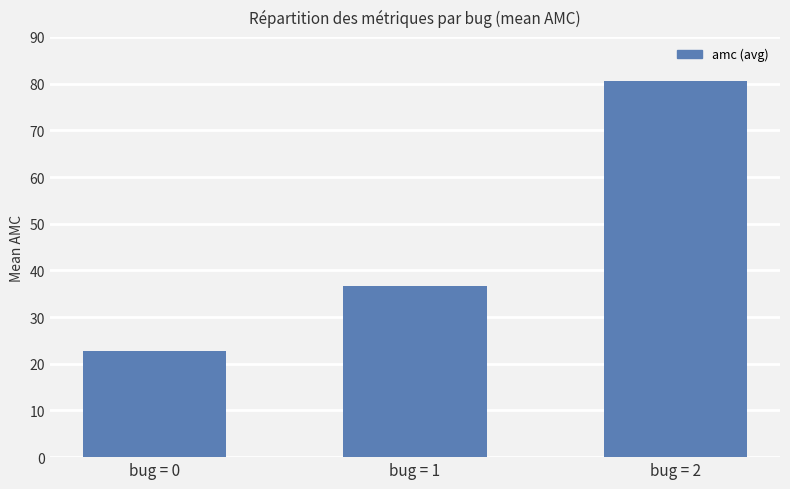

What is the ratio of the value at bug = 2 to the value at bug = 1?

2.2